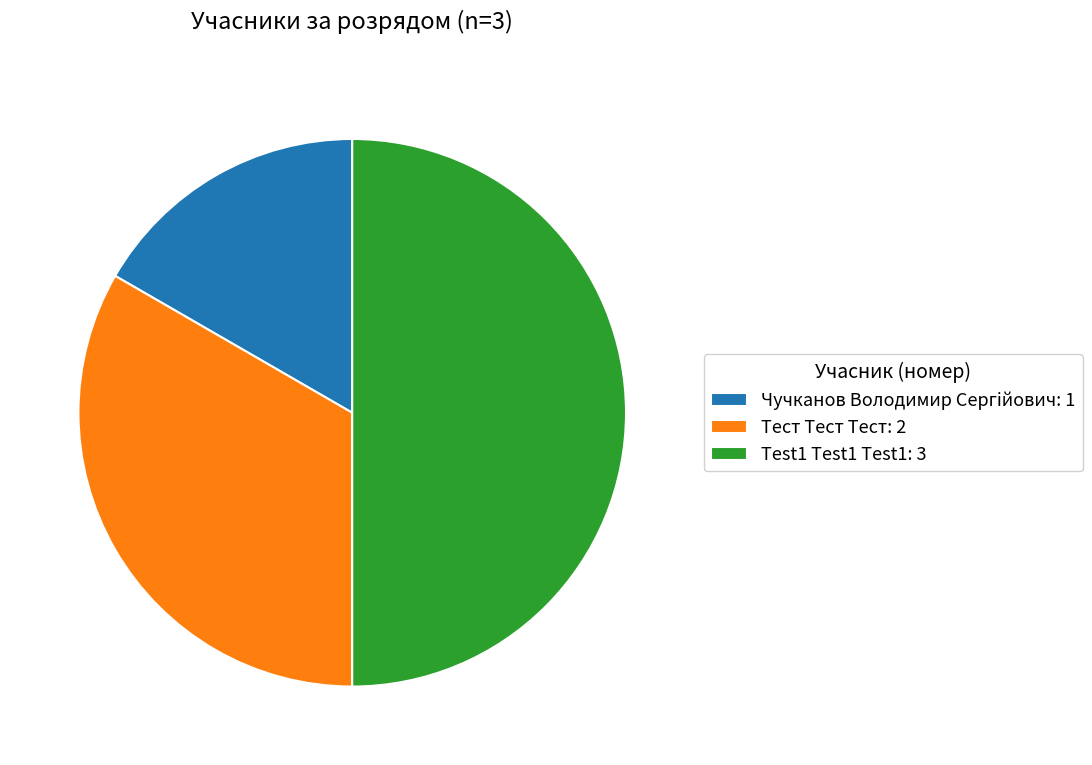

What is the ratio of the value at Чучканов Володимир Сергiйович to the value at Тест Тест Тест?

0.5